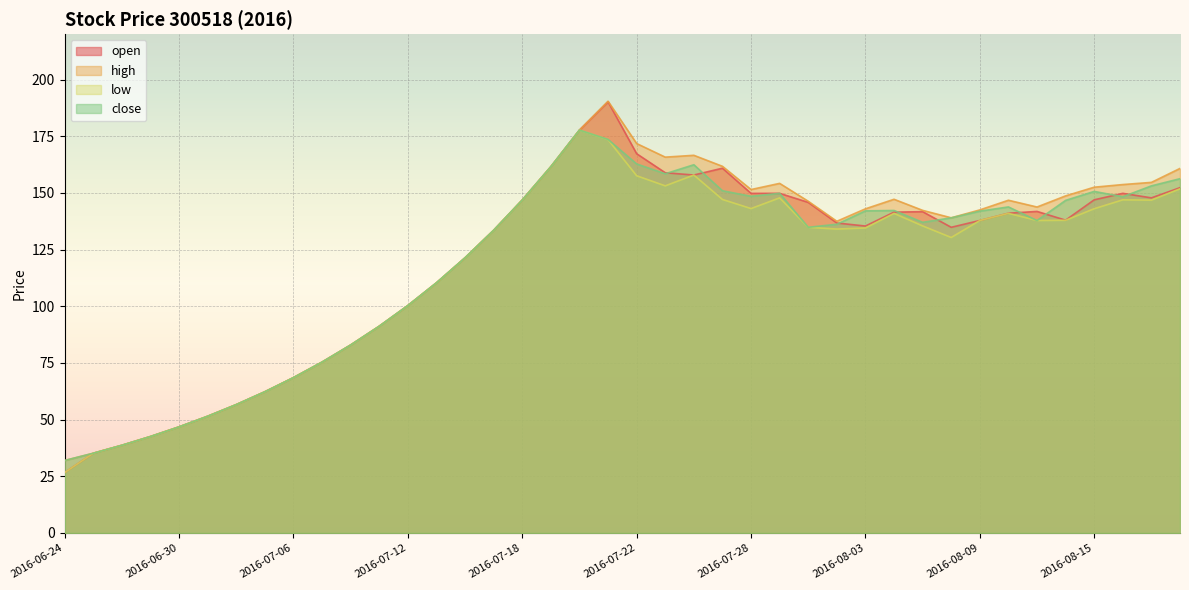

The value of low at 2016-07-26 is 157.9. True or false?

True